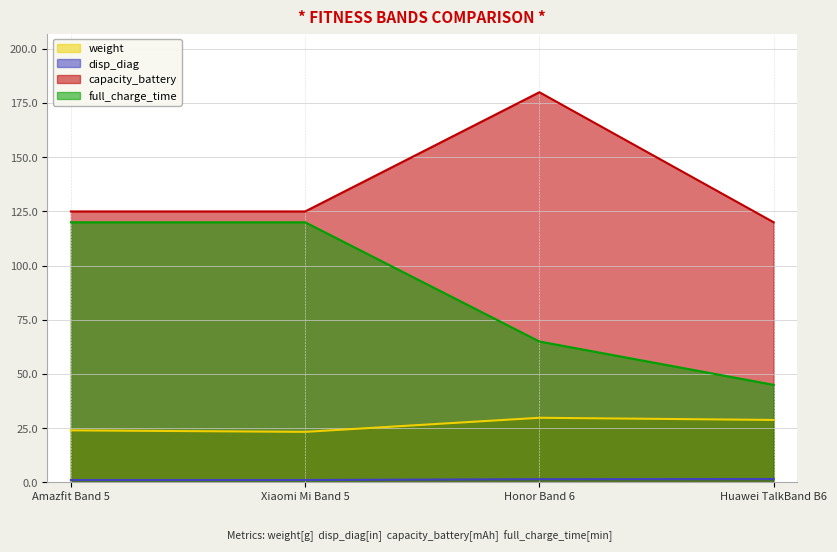

What is the total value across all series at Huawei TalkBand B6?

195.3